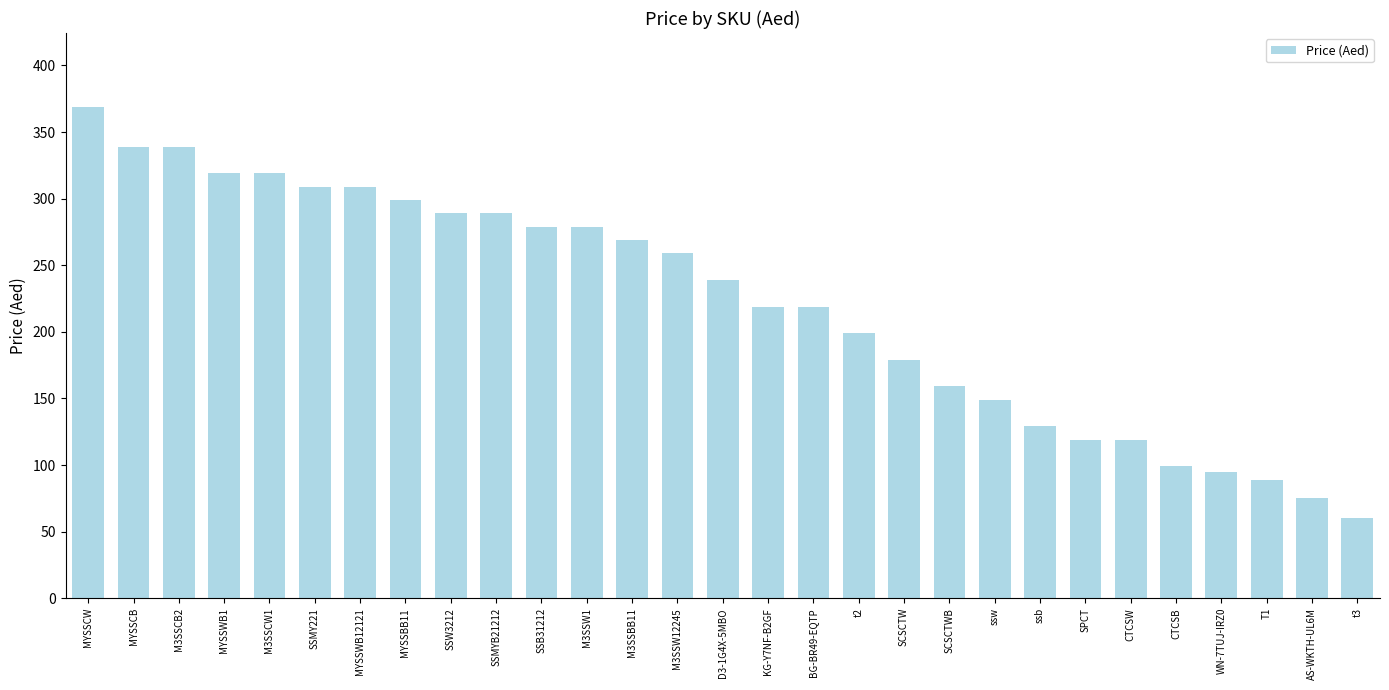

What value does the data have at ssb, to the nearest 10?

130